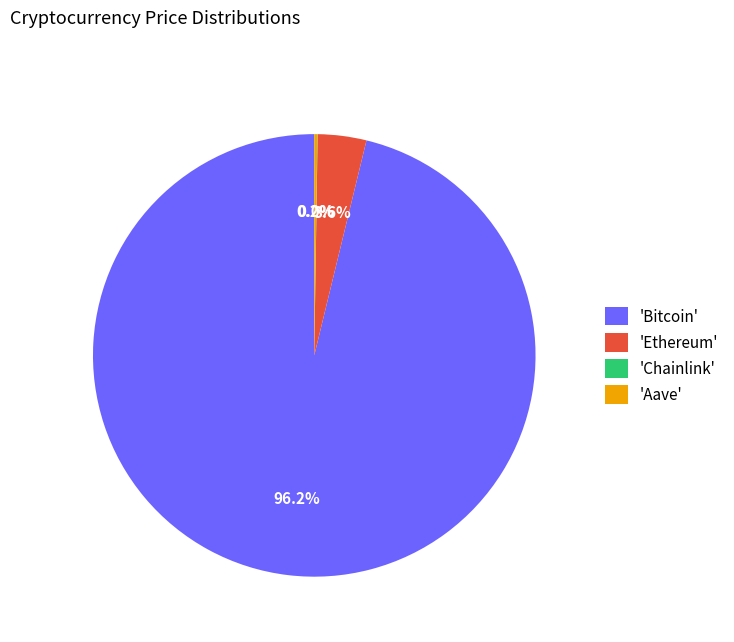

Does any single category account for the majority?

Yes